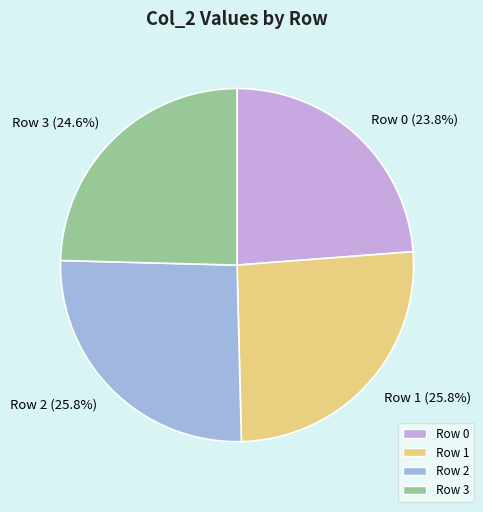

What portion of the pie excludes Row 1?

74.2%